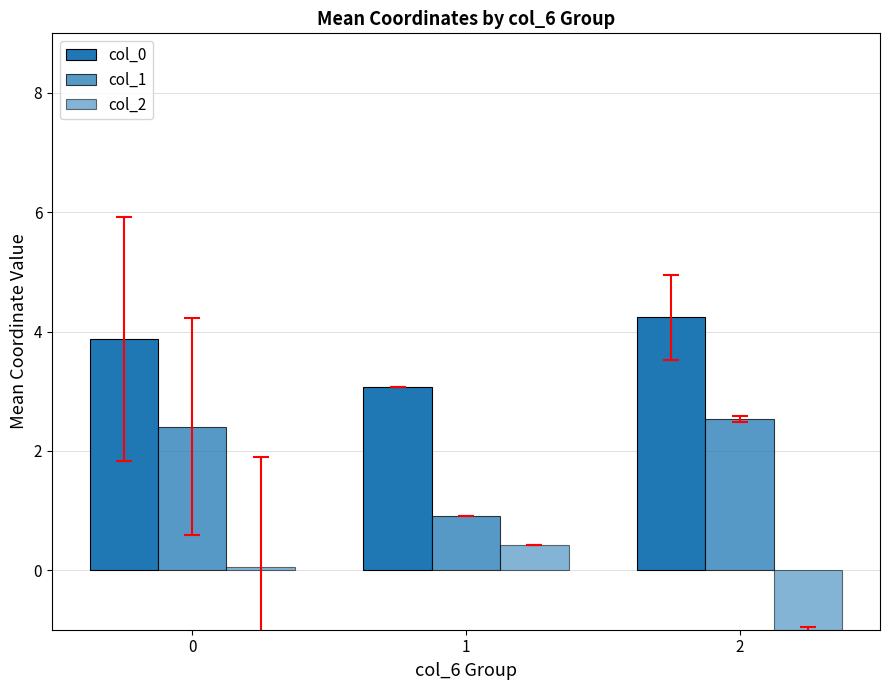

Reading left to right, transcribe all the data shown in this chart.

col_0: 3.9	3.1	4.2
col_1: 2.4	0.9	2.5
col_2: 0.0	0.4	-1.2